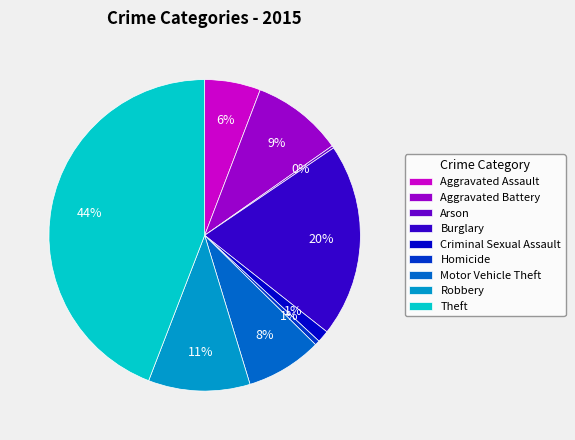

What percentage is the Motor Vehicle Theft slice, to the nearest percent?

8%